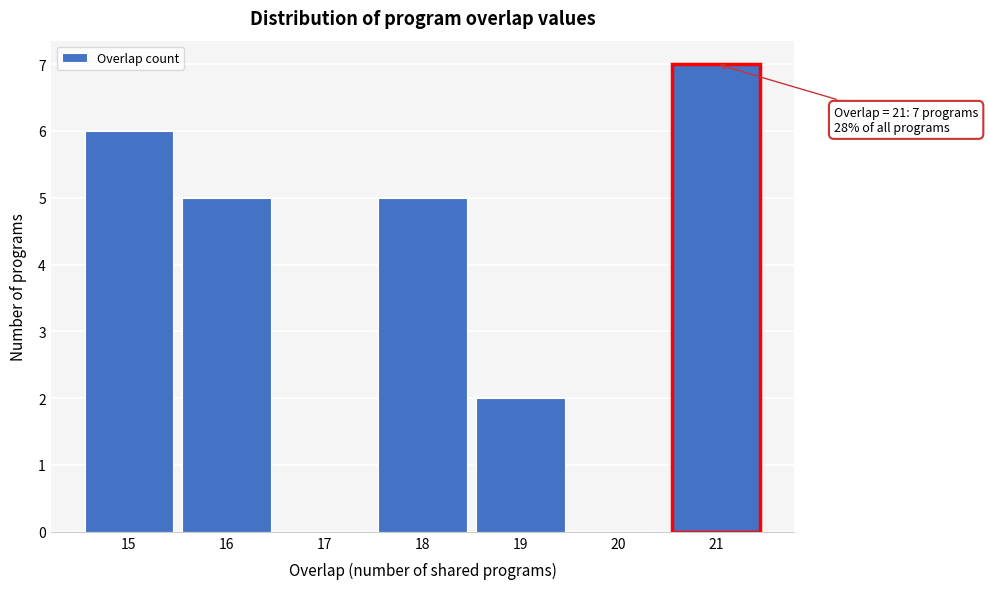

Which range on the x-axis has the tallest bar?

20.5 to 21.5